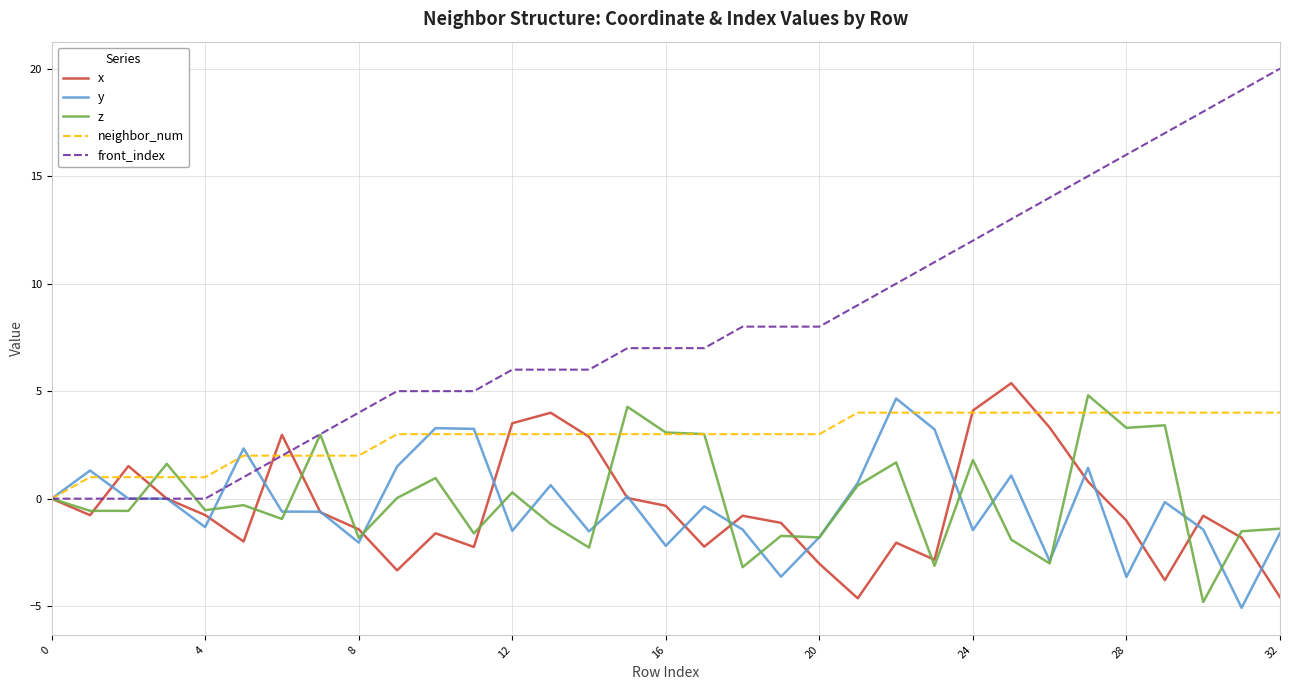

Which series has the largest total across all categories?

front_index